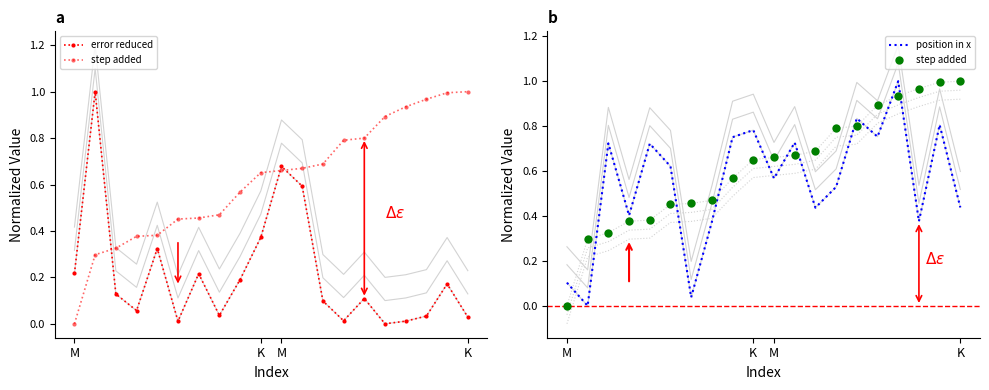

Reading left to right, transcribe all the data shown in this chart.

error reduced: 0.2	1.0	0.1	0.1	0.3	0.0	0.2	0.0	0.2	0.4	0.7	0.6	0.1	0.0	0.1	0.0	0.0	0.0	0.2	0.0
step added: 0.0	0.3	0.3	0.4	0.4	0.5	0.5	0.5	0.6	0.7	0.7	0.7	0.7	0.8	0.8	0.9	0.9	1.0	1.0	1.0
position in x: 0.1	0.0	0.7	0.4	0.7	0.6	0.0	0.4	0.8	0.8	0.6	0.7	0.4	0.5	0.8	0.8	1.0	0.4	0.8	0.4